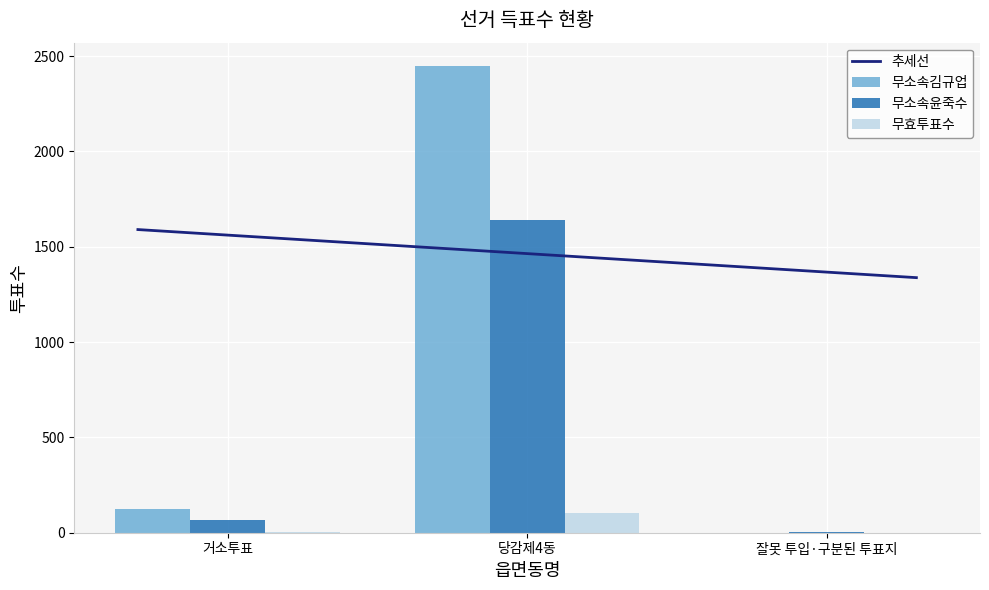

Reading left to right, transcribe all the data shown in this chart.

무소속김규업: 123	2448	1
무소속윤죽수: 69	1641	2
무효투표수: 5	103	0